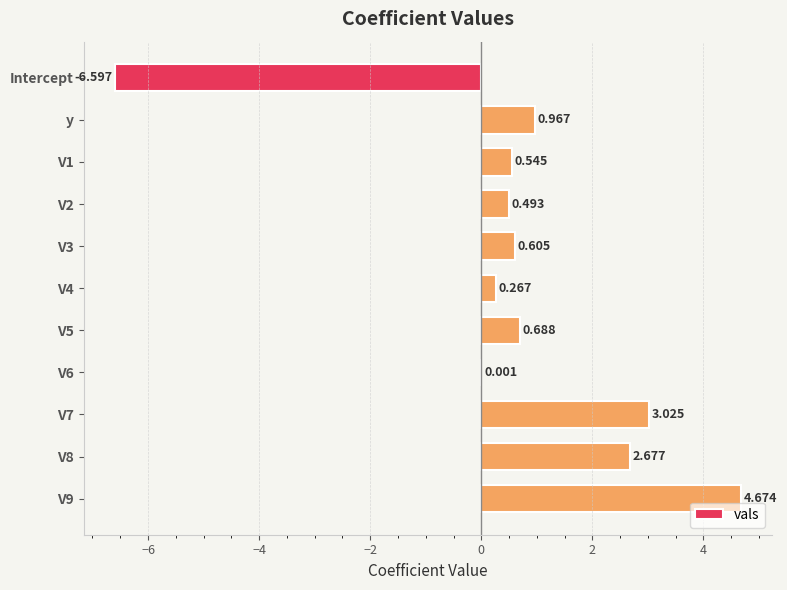

Which has a higher value, y or V5?

y